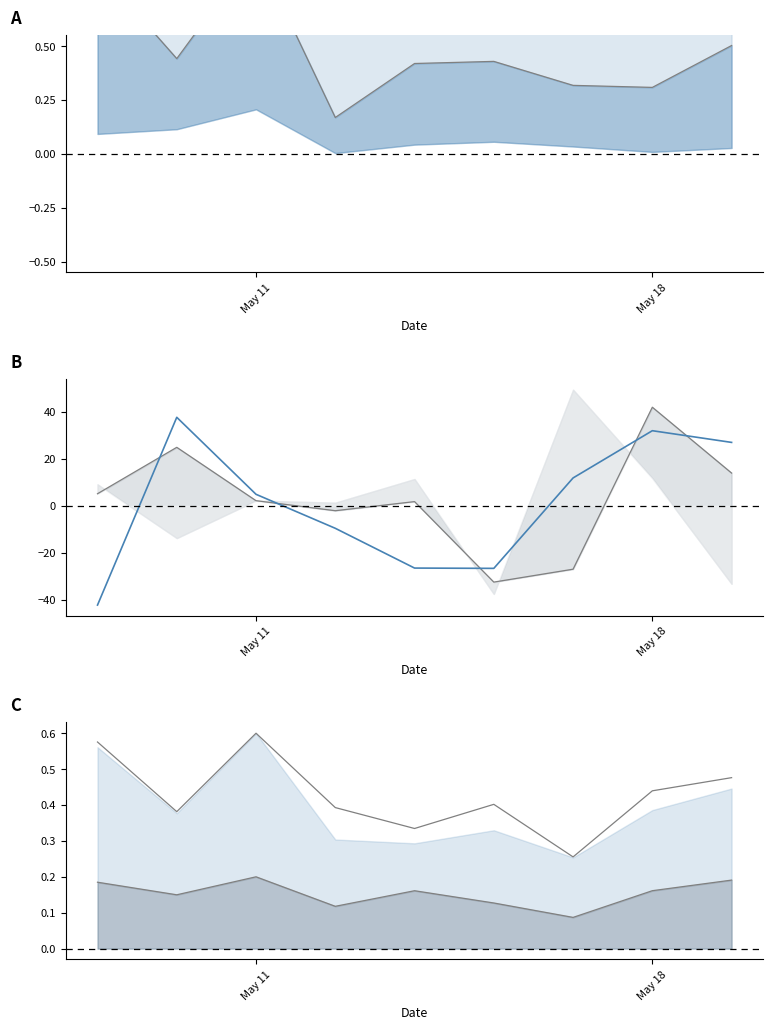

How many interior local peaks does the mid_b line series have?

2